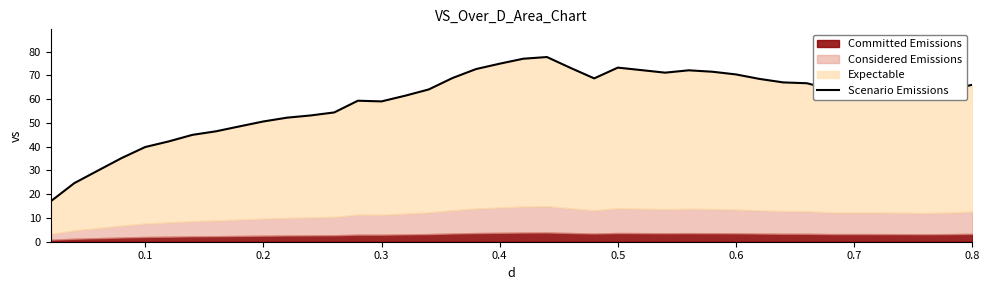

Reading left to right, list all the values displayed in this chart.

17.0	24.7	29.9	35.2	39.9	42.2	45.0	46.5	48.6	50.6	52.2	53.1	54.4	59.3	59.1	61.4	64.1	68.9	72.7	74.9	77.0	77.7	73.1	68.7	73.3	72.2	71.2	72.1	71.5	70.4	68.5	67.0	66.7	64.1	64.1	64.0	63.3	62.7	63.8	66.1